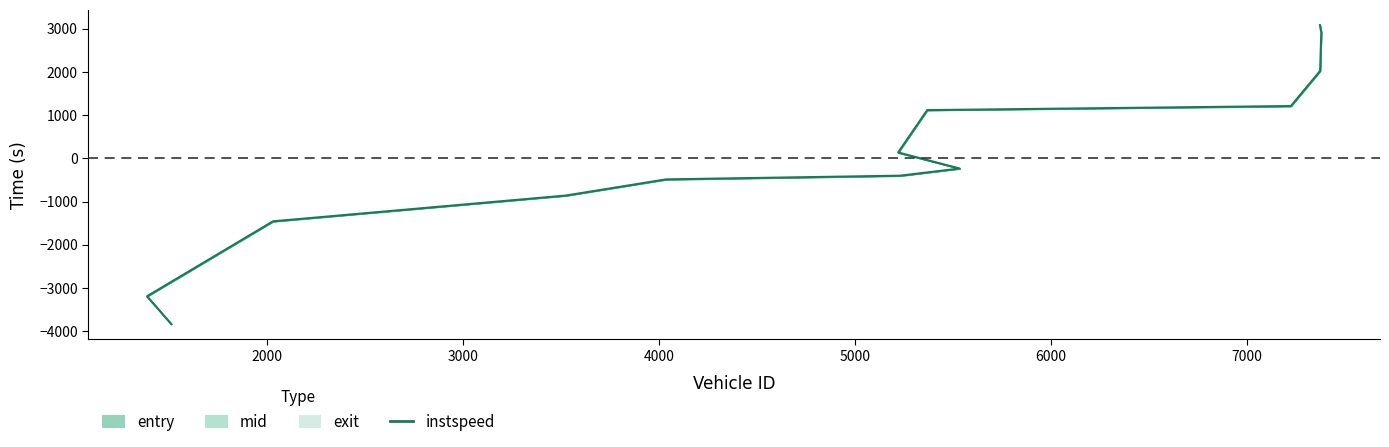

What is the smallest value displayed?

-3834.8